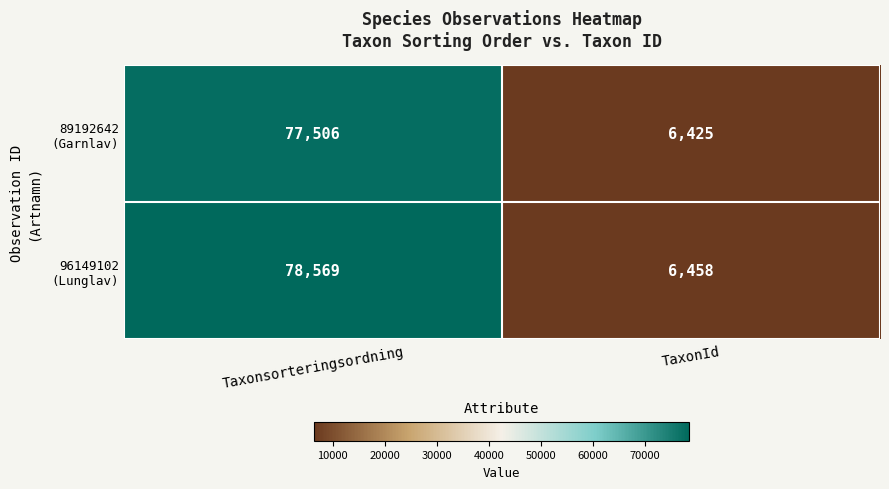

At which category is the sum across all series the highest?

Taxonsorteringsordning